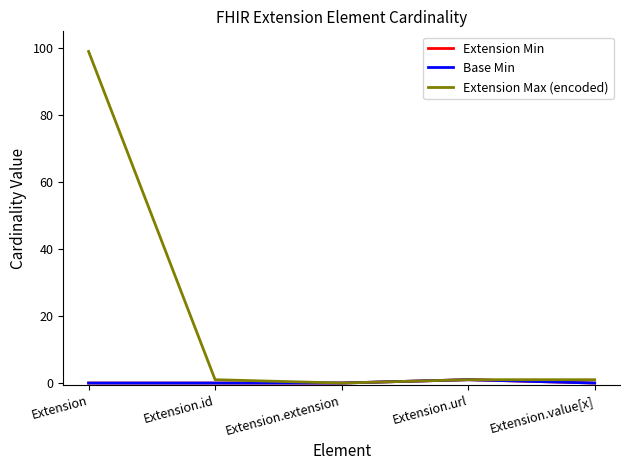

Is this an area chart (filled region under the line)?

No